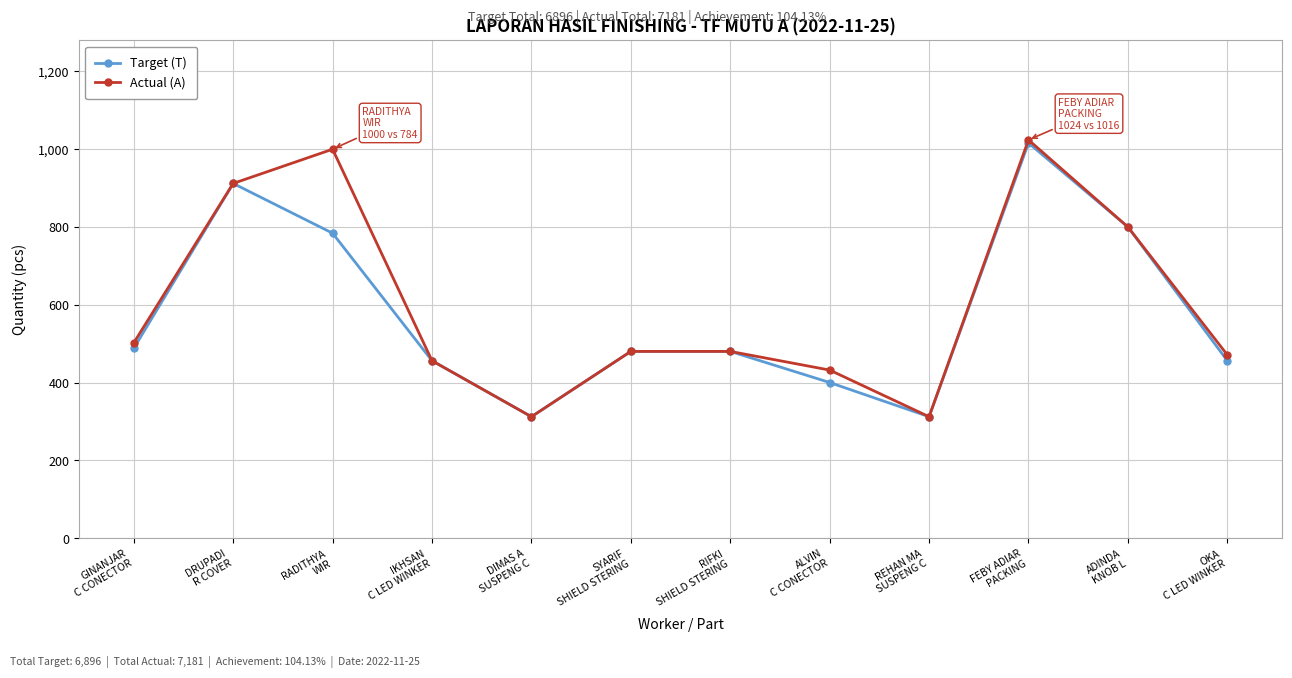

Reading left to right, extract all data points from this chart.

Target (T): GINANJAR
C CONECTOR=488	DRUPADI
R COVER=912	RADITHYA
WIR=784	IKHSAN
C LED WINKER=456	DIMAS A
SUSPENG C=312	SYARIF
SHIELD STERING=480	RIFKI
SHIELD STERING=480	ALVIN
C CONECTOR=400	REHAN MA
SUSPENG C=312	FEBY ADIAR
PACKING=1016	ADINDA
KNOB L=800	OKA
C LED WINKER=456
Actual (A): GINANJAR
C CONECTOR=502	DRUPADI
R COVER=912	RADITHYA
WIR=1000	IKHSAN
C LED WINKER=456	DIMAS A
SUSPENG C=312	SYARIF
SHIELD STERING=480	RIFKI
SHIELD STERING=480	ALVIN
C CONECTOR=432	REHAN MA
SUSPENG C=312	FEBY ADIAR
PACKING=1024	ADINDA
KNOB L=800	OKA
C LED WINKER=471